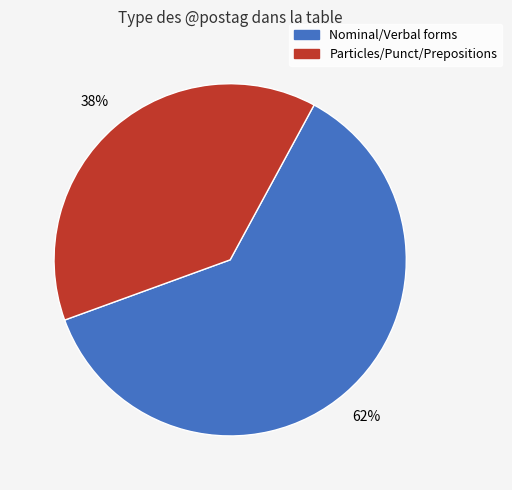

Is there a majority slice in this chart?

Yes